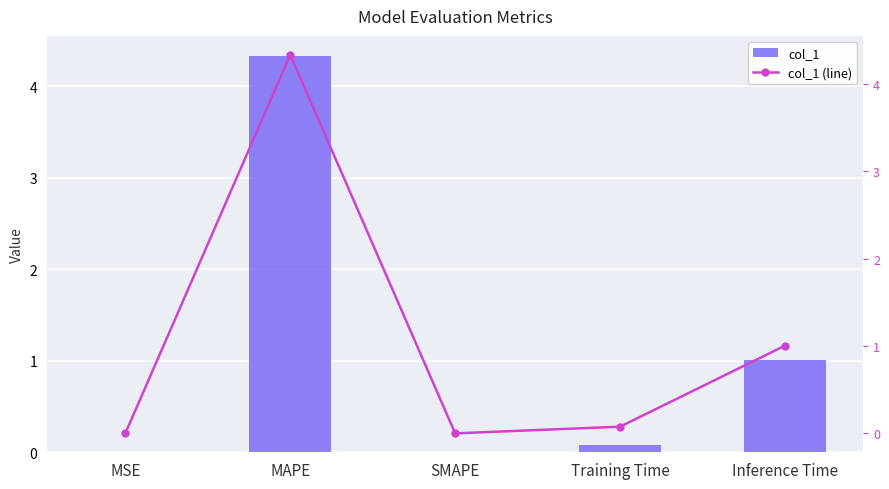

At which label does col_1 reach its peak?

MAPE